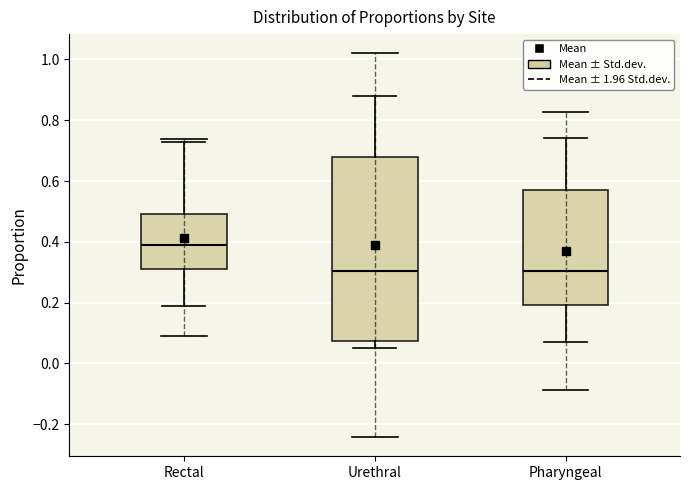

Reading left to right, transcribe this box plot: for each box, give where its median line is, the range the box spans, and where its two whiskers end, as read against the y-axis. The values are not printed on the chart, so give them approximately, as read against the axis.

Rectal: median 0.40, box 0.32 to 0.50, whiskers 0.20 to 0.74
Urethral: median 0.30, box 0.08 to 0.68, whiskers 0.06 to 0.88
Pharyngeal: median 0.30, box 0.20 to 0.58, whiskers 0.08 to 0.74